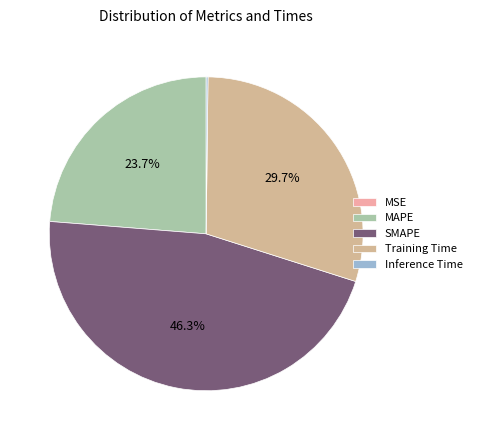

To the nearest percent, what is the combined percentage of Training Time and SMAPE?

76%